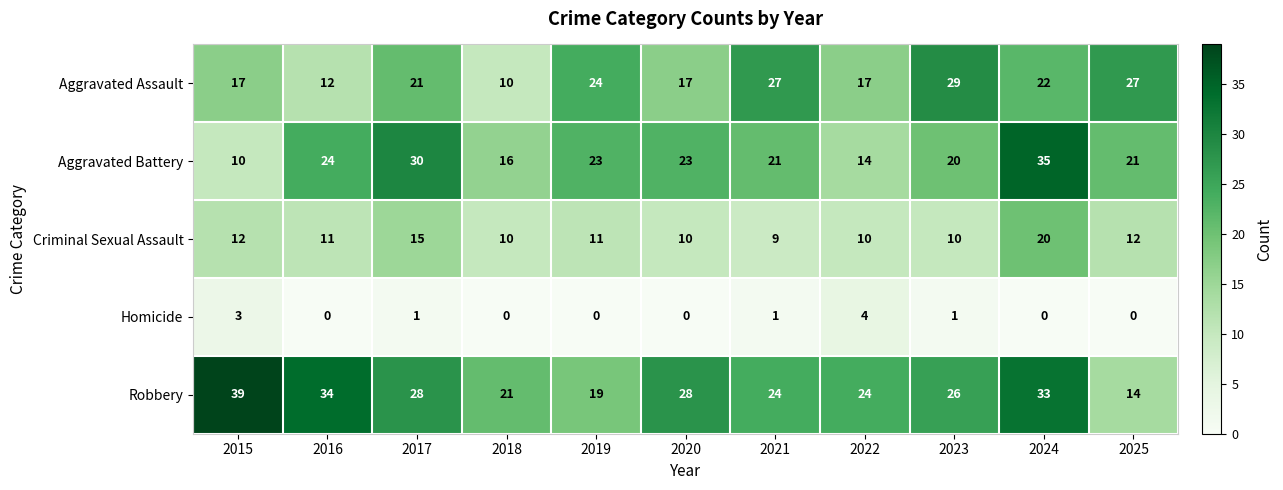

Is it true that Criminal Sexual Assault equals 4 at 2025?

False